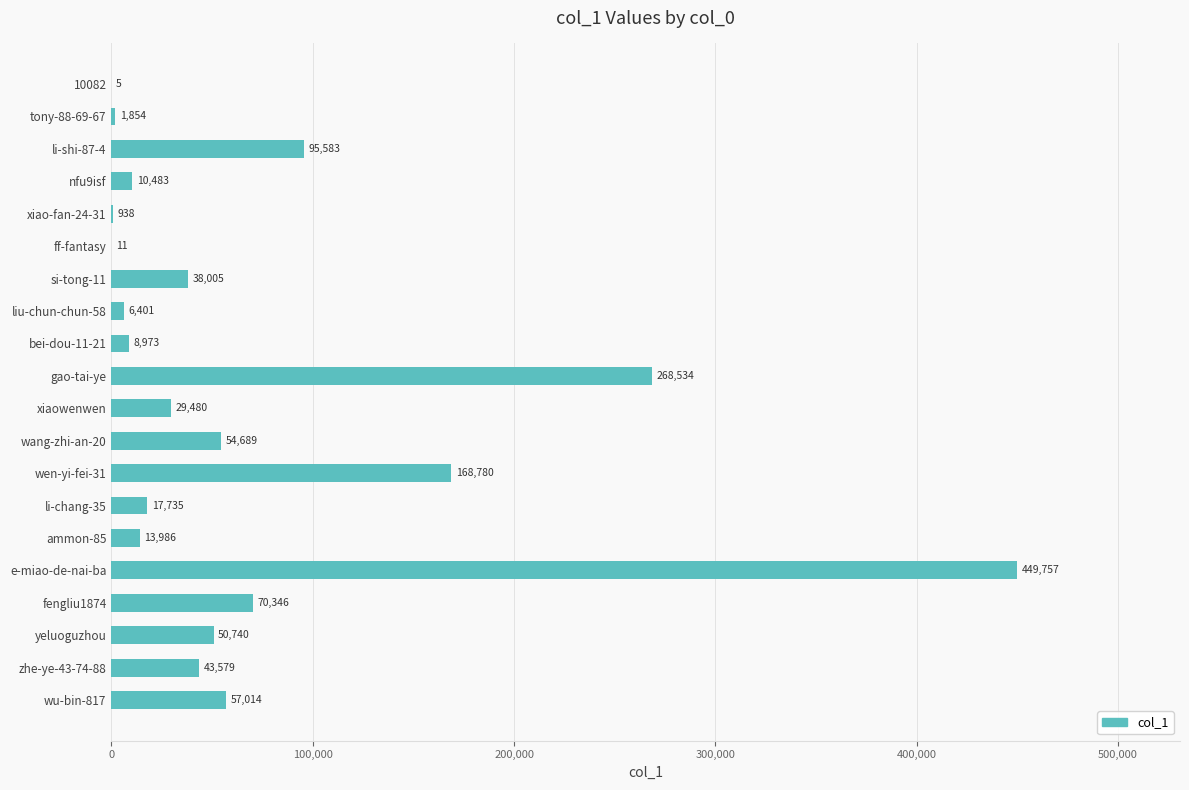

What is the sum of all values?

1386893